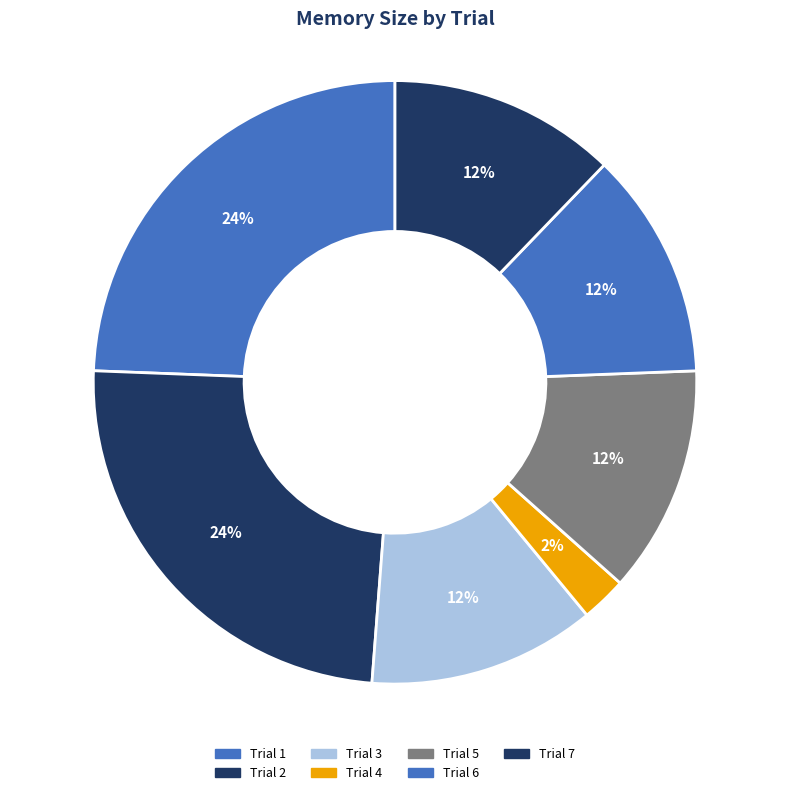

Count the number of slices in the pie.

7